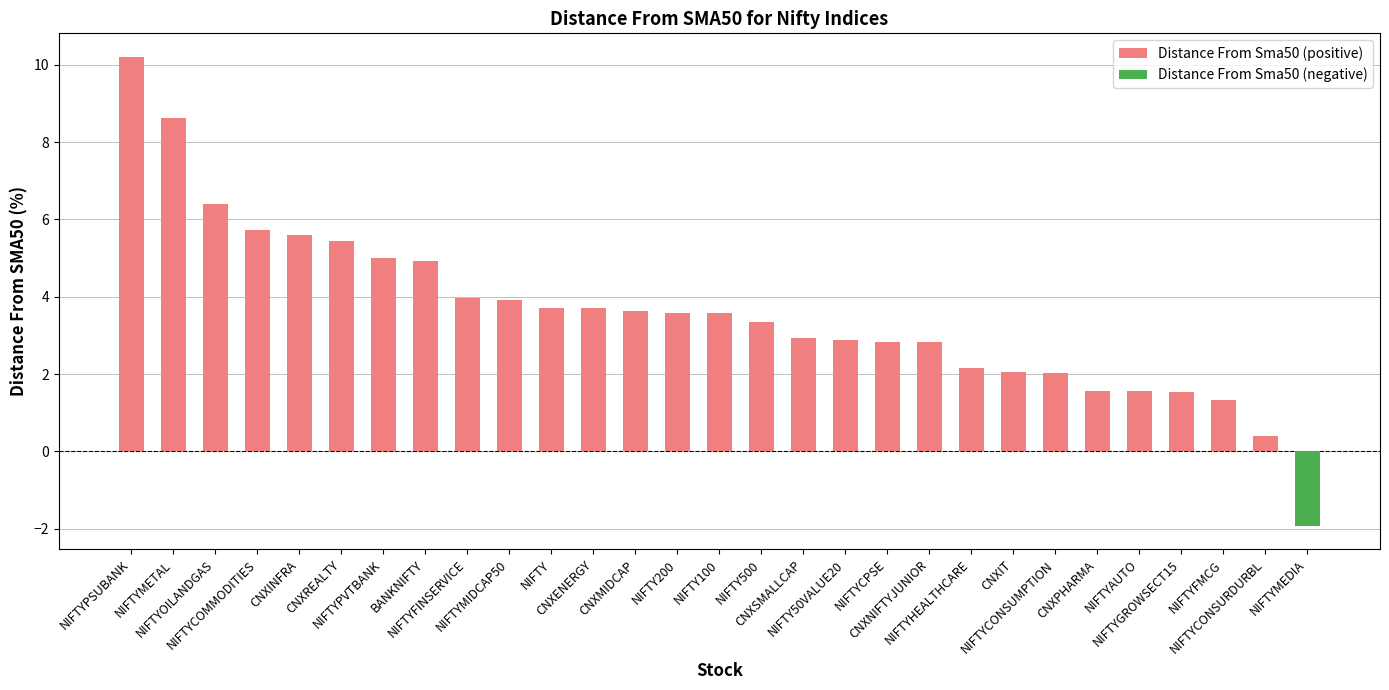

How many values are below 3?

12